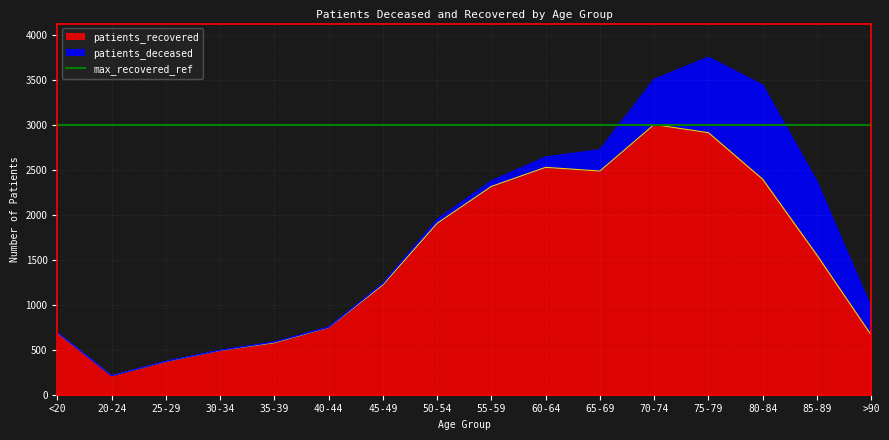

Is it true that the value at 35-39 is 577?

True